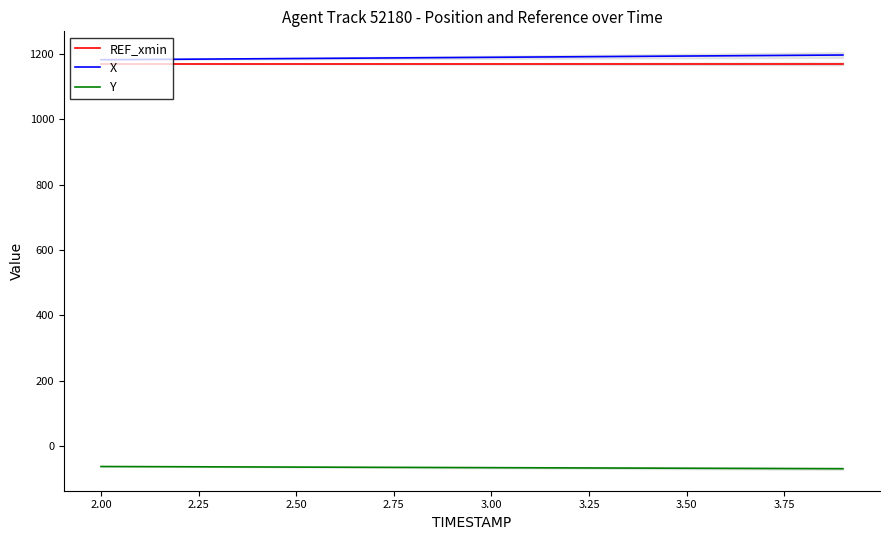

How many data points does each series have?

20